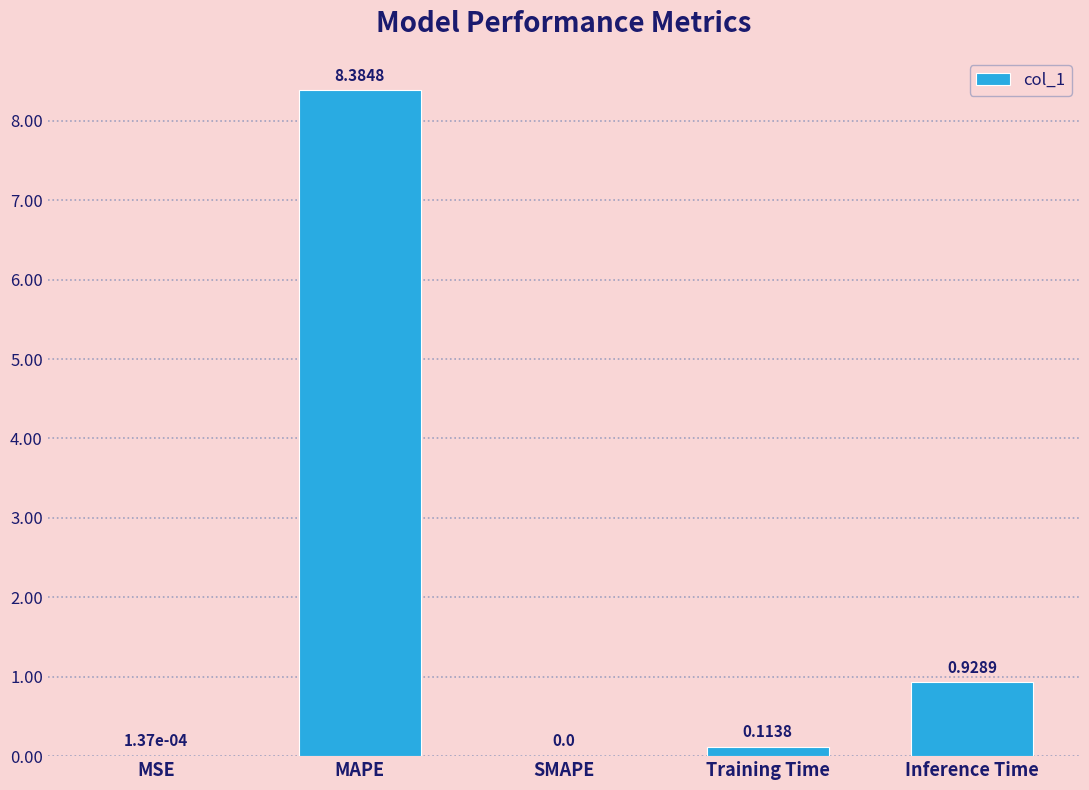

Which label corresponds to the largest value in the chart?

MAPE